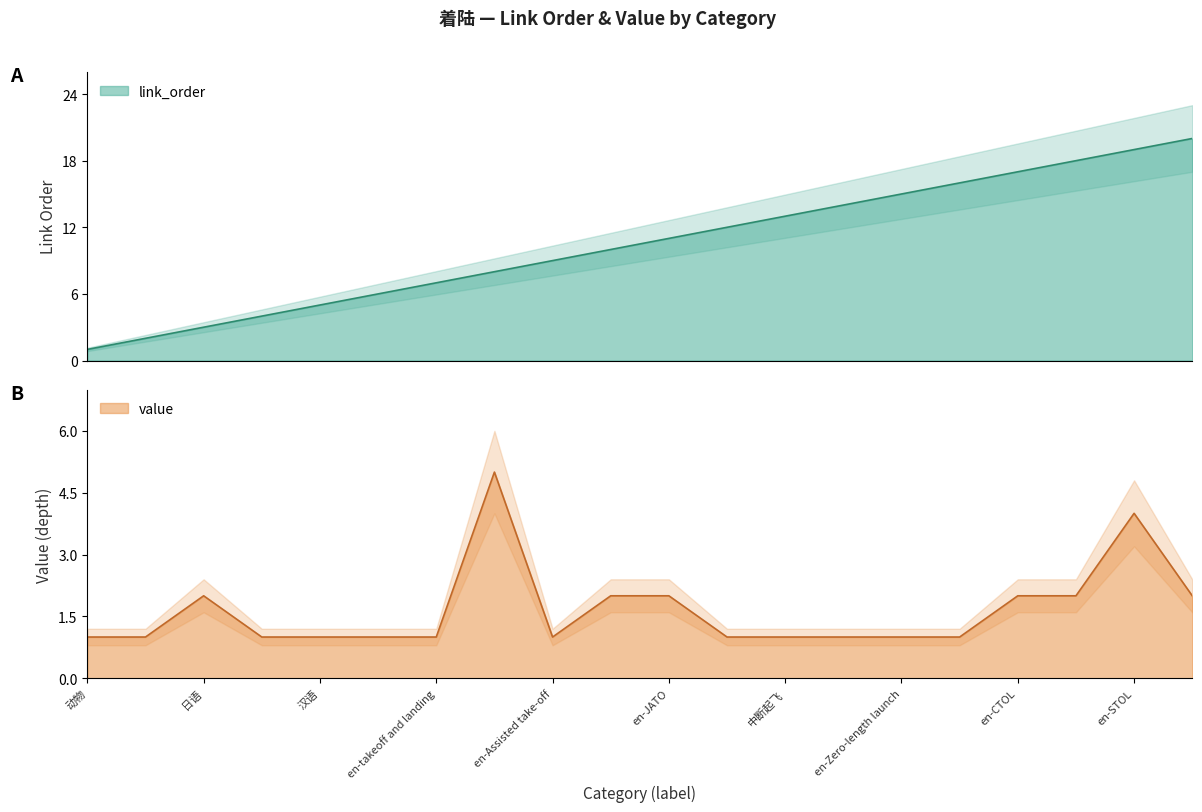

What is the minimum value for link_order?

1